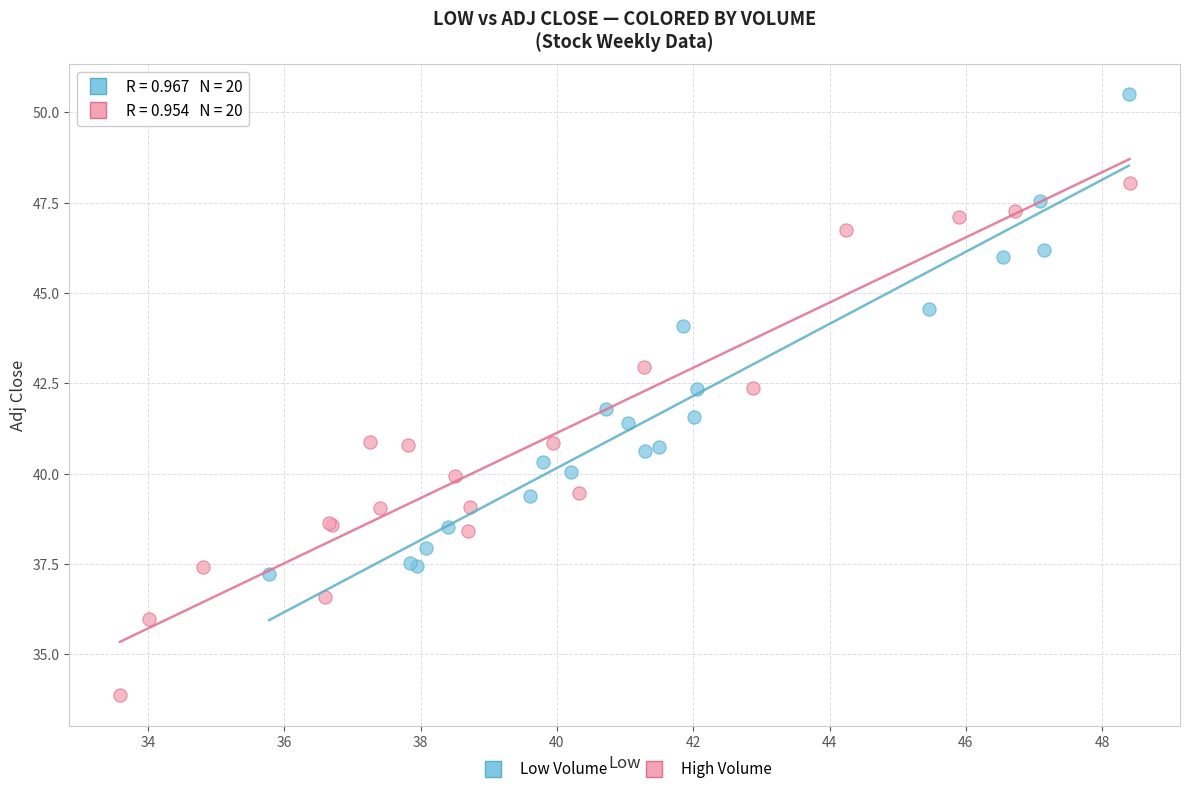

Which series contains the lowest Y value?

High Volume